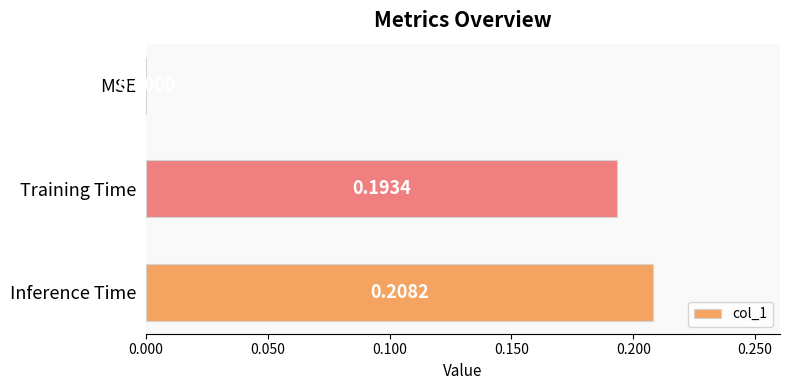

Which label corresponds to the largest value in the chart?

Inference Time